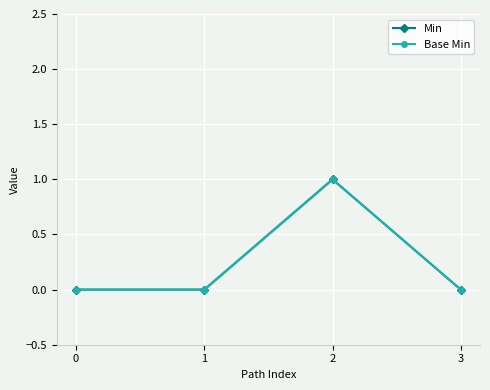

In Base Min, how many points are higher than both neighbors (excluding endpoints)?

1